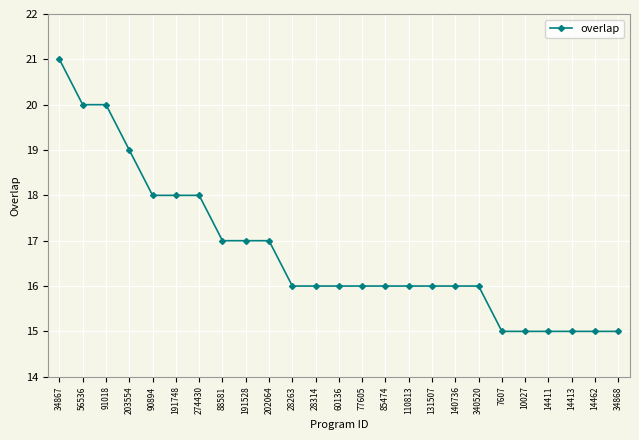

Is it true that the value at 34868 is 15?

True